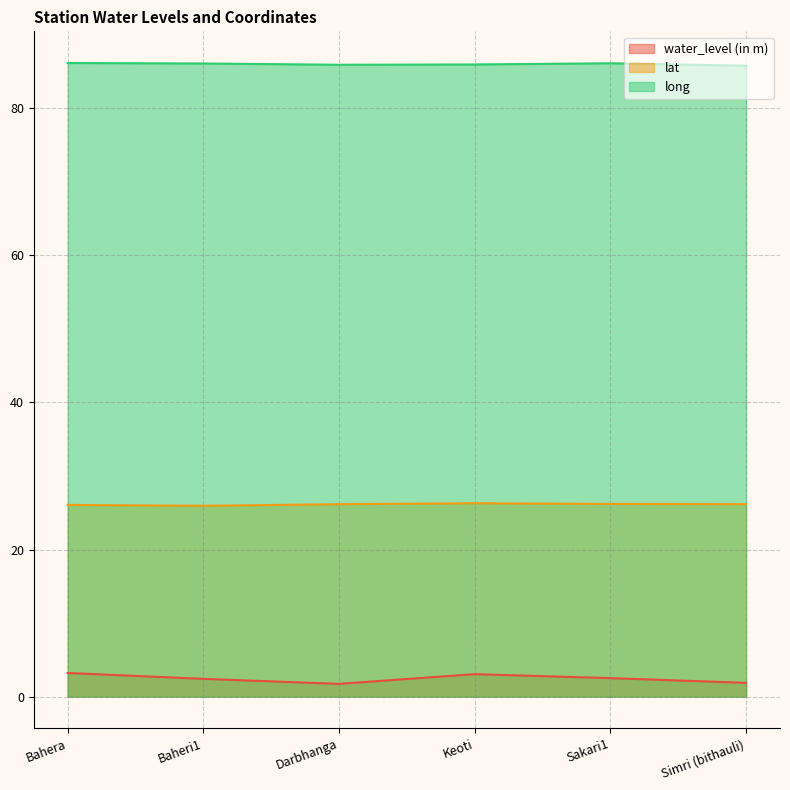

Does the chart display data point markers on the line(s)?

No